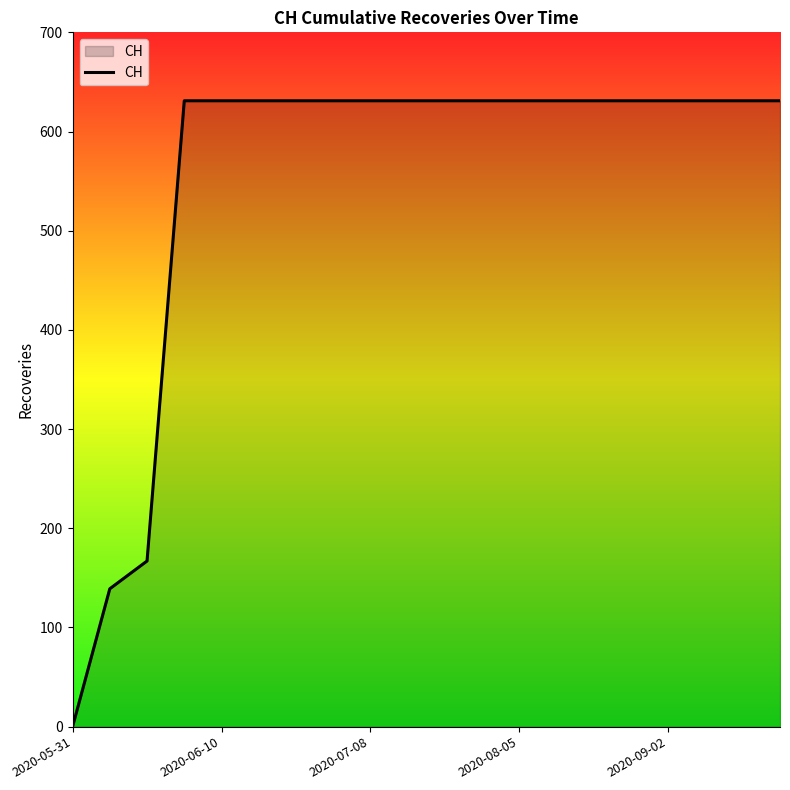

Reading left to right, extract all data points from this chart.

0	139	167	631	631	631	631	631	631	631	631	631	631	631	631	631	631	631	631	631